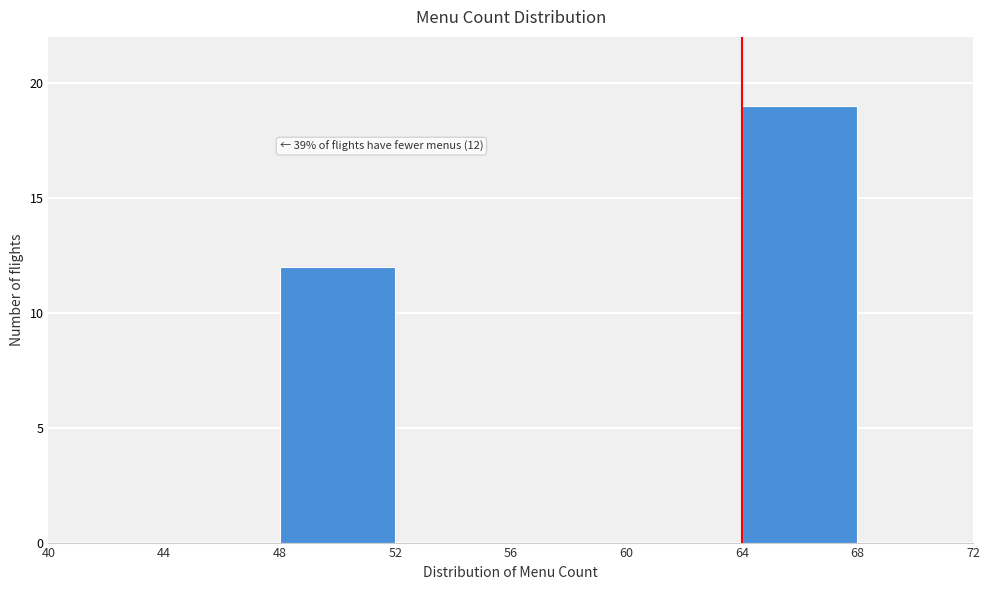

Over which range of the x-axis is the bar tallest?

64 to 68